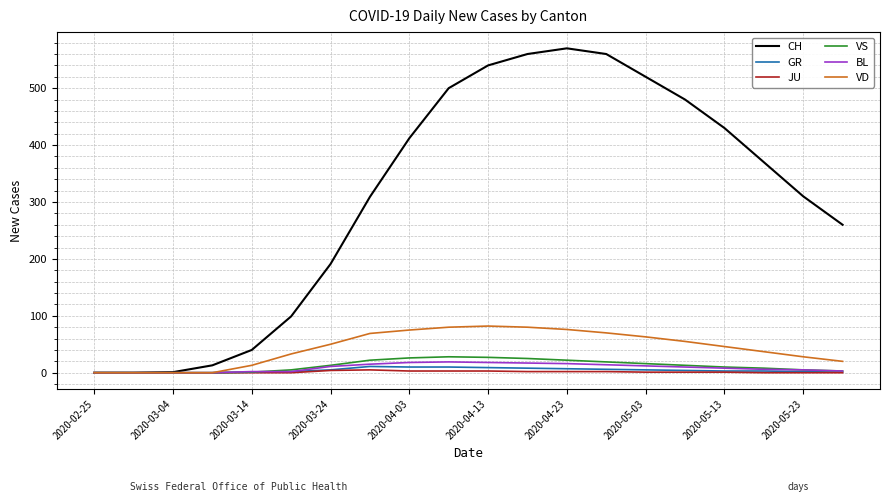

What is the maximum value for CH?

570